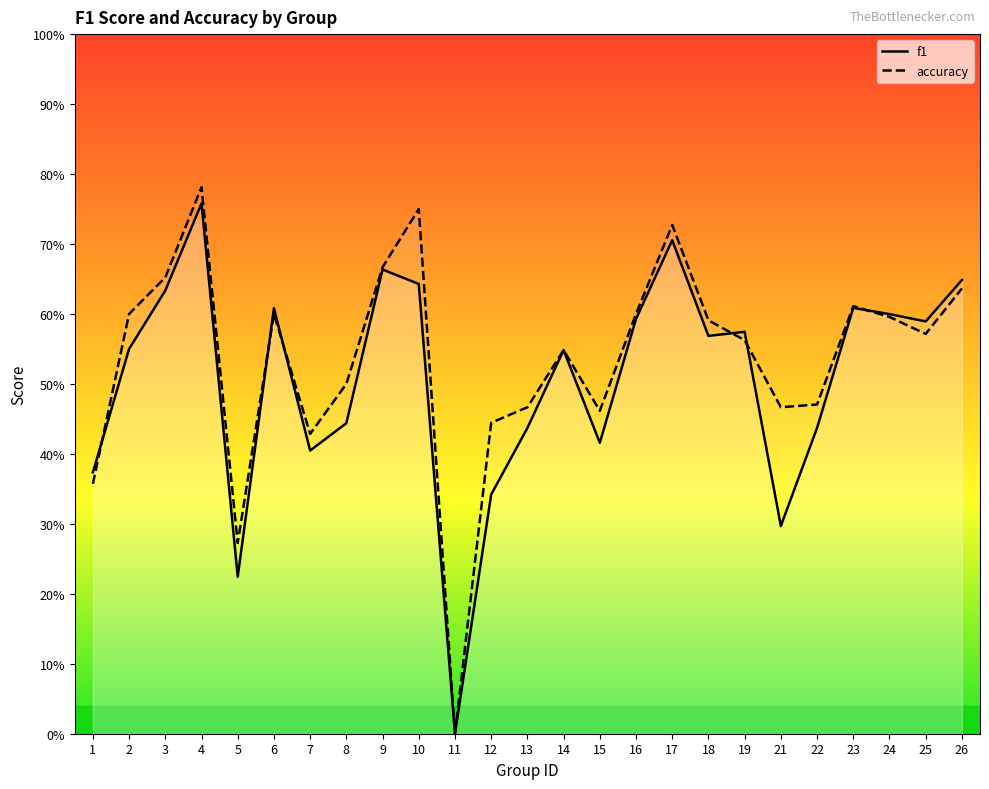

What is the greatest value displayed?

0.8